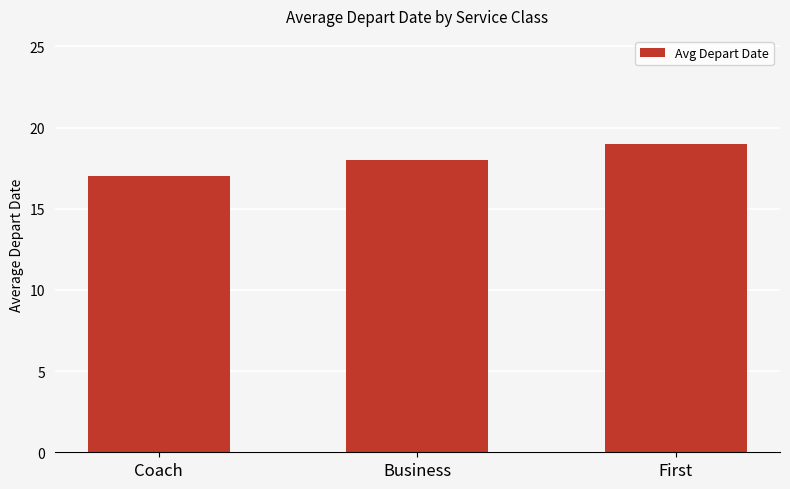

Reading right to left, what are all the values shown in this chart?

19	18	17